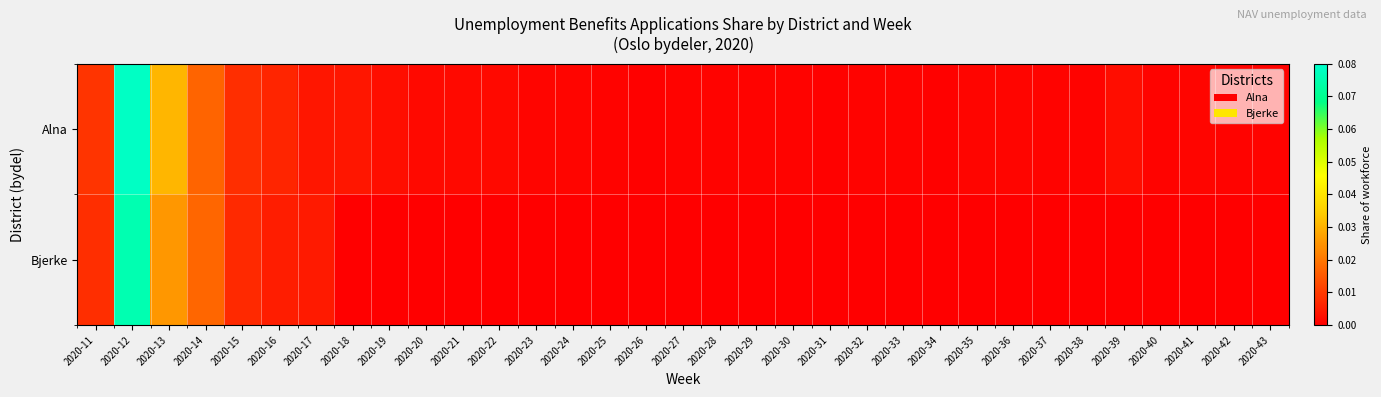

Reading left to right, transcribe all the data shown in this chart.

Alna: 2020-11=0.0	2020-12=0.1	2020-13=0.0	2020-14=0.0	2020-15=0.0	2020-16=0.0	2020-17=0.0	2020-18=0.0	2020-19=0.0	2020-20=0.0	2020-21=0.0	2020-22=0.0	2020-23=0.0	2020-24=0.0	2020-25=0.0	2020-26=0.0	2020-27=0.0	2020-28=0.0	2020-29=0.0	2020-30=0.0	2020-31=0.0	2020-32=0.0	2020-33=0.0	2020-34=0.0	2020-35=0.0	2020-36=0.0	2020-37=0.0	2020-38=0.0	2020-39=0.0	2020-40=0.0	2020-41=0.0	2020-42=0.0	2020-43=0.0
Bjerke: 2020-11=0.0	2020-12=0.1	2020-13=0.0	2020-14=0.0	2020-15=0.0	2020-16=0.0	2020-17=0.0	2020-18=0.0	2020-19=0.0	2020-20=0.0	2020-21=0.0	2020-22=0.0	2020-23=0.0	2020-24=0.0	2020-25=0.0	2020-26=0.0	2020-27=0.0	2020-28=0.0	2020-29=0.0	2020-30=0.0	2020-31=0.0	2020-32=0.0	2020-33=0.0	2020-34=0.0	2020-35=0.0	2020-36=0.0	2020-37=0.0	2020-38=0.0	2020-39=0.0	2020-40=0.0	2020-41=0.0	2020-42=0.0	2020-43=0.0